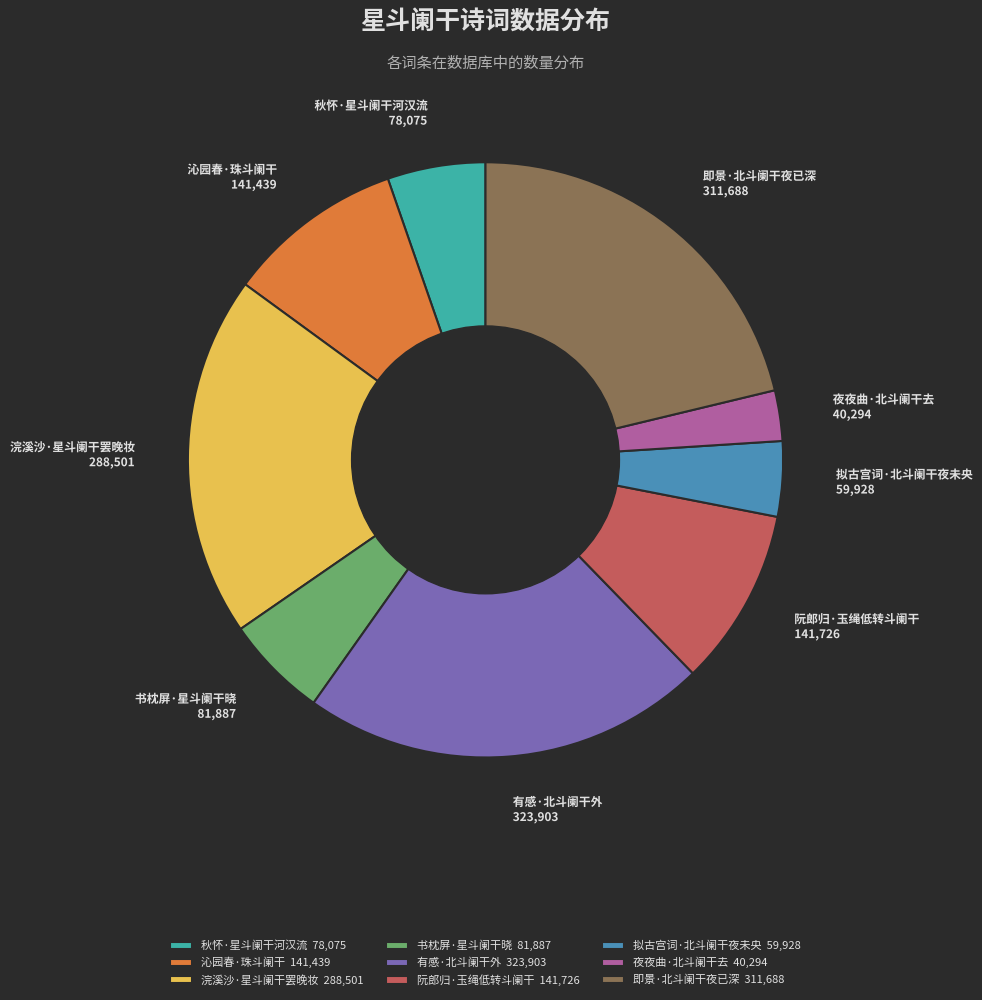

Do 秋怀·星斗阑干河汉流 and 拟古宫词·北斗阑干夜未央 together represent more than half of the pie?

No